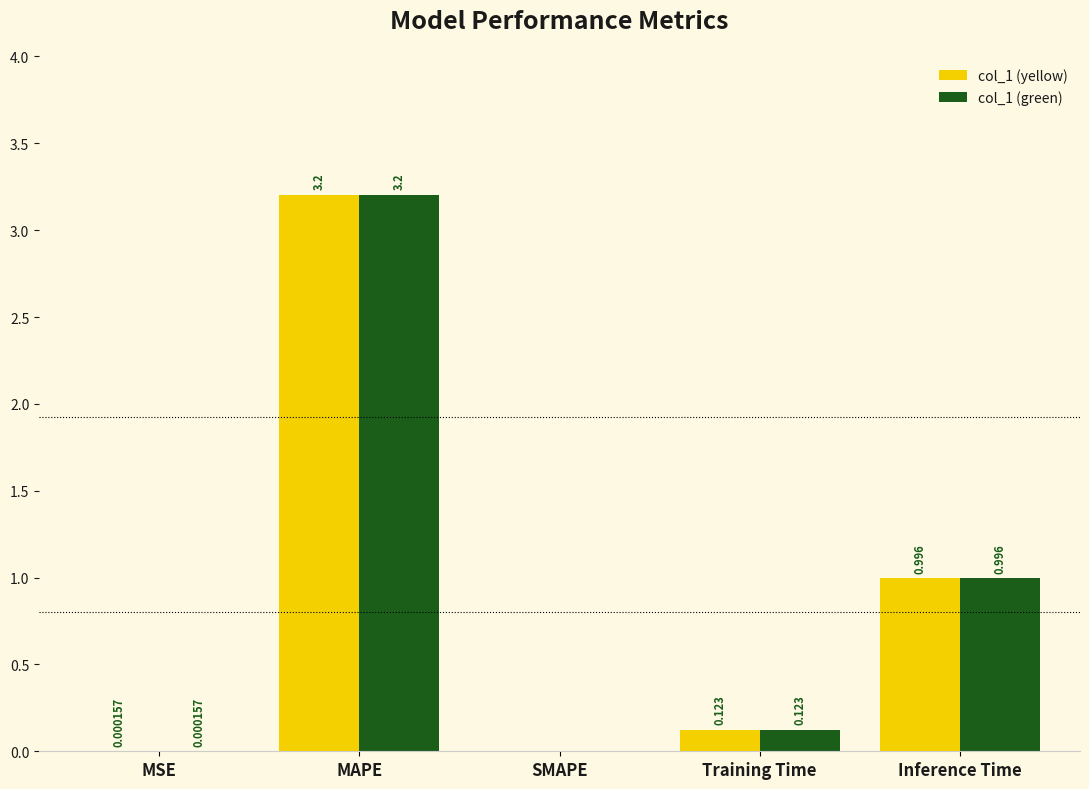

Does the chart contain stacked bars?

No